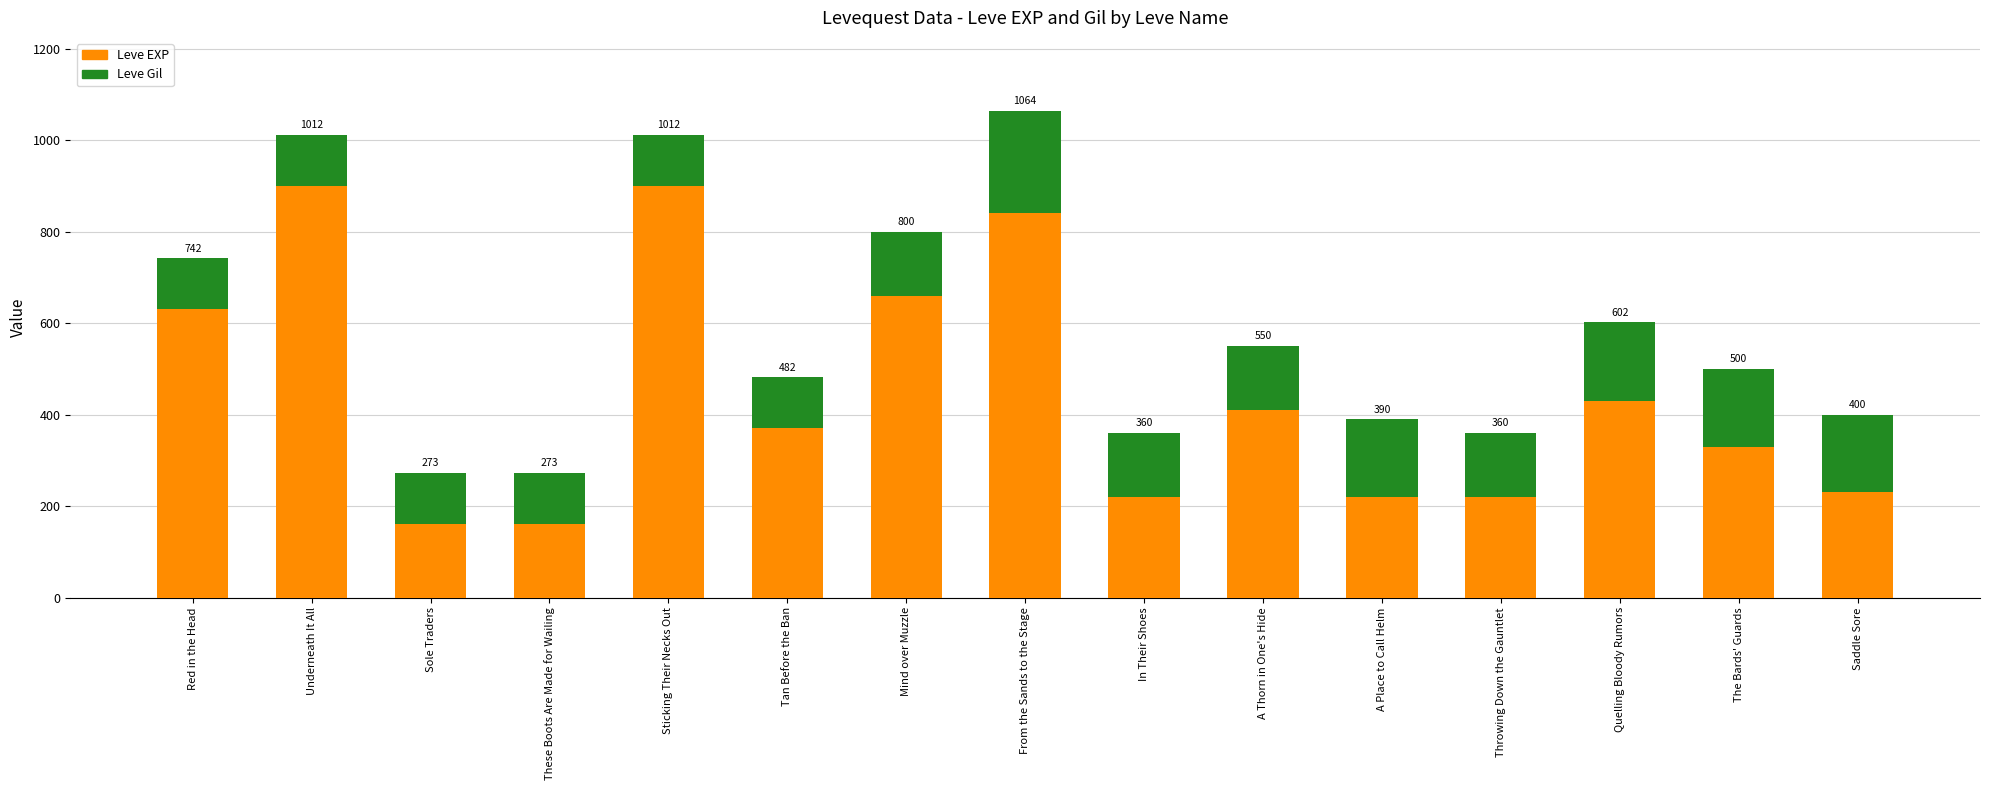

What is the label of the 7th bar from the right?

In Their Shoes